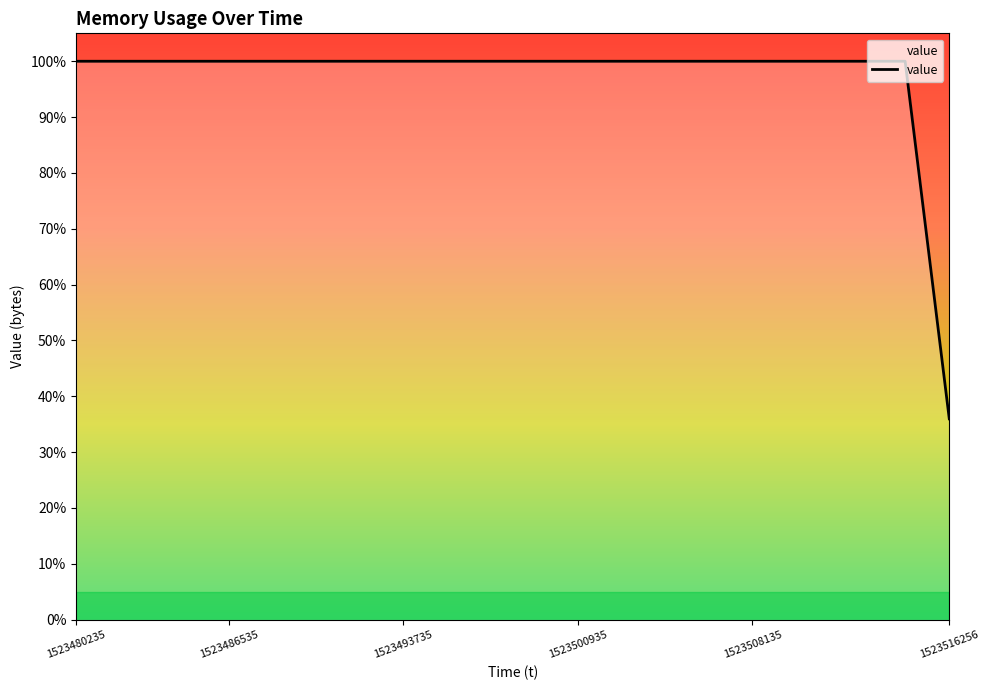

Is this an area chart (filled region under the line)?

Yes